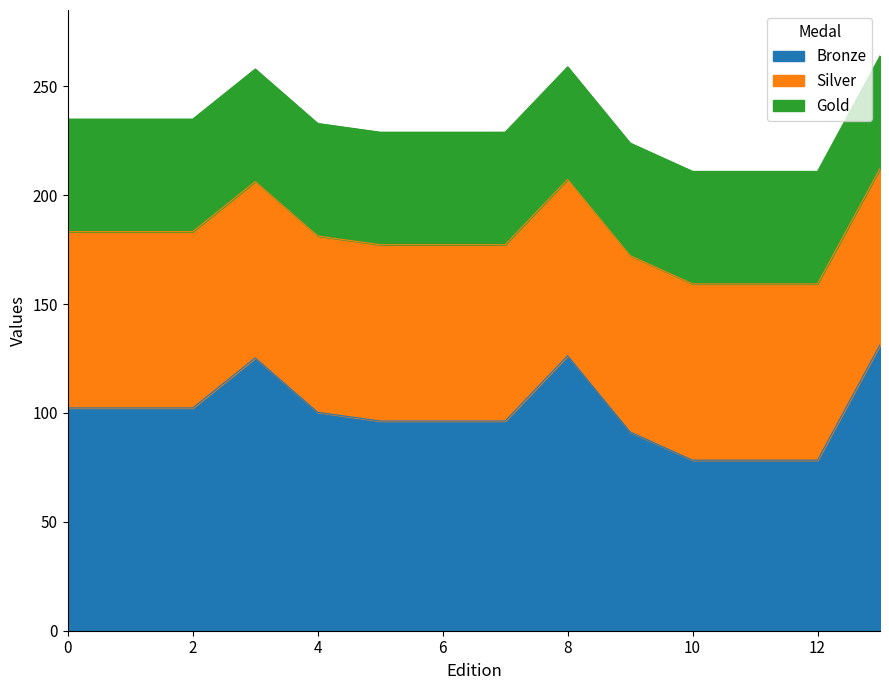

The value of Bronze at 2 is 156.4. True or false?

False